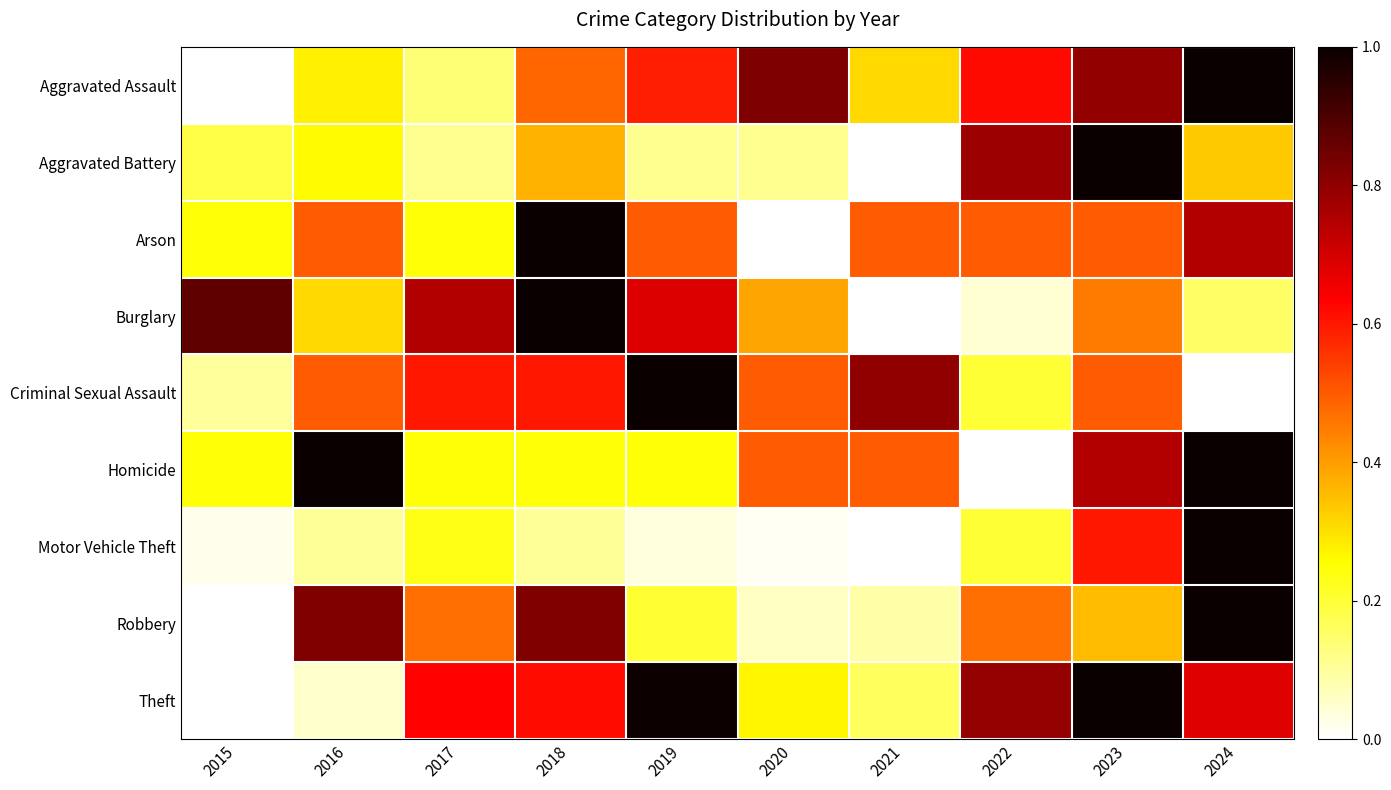

Which series has the largest total across all categories?

Theft